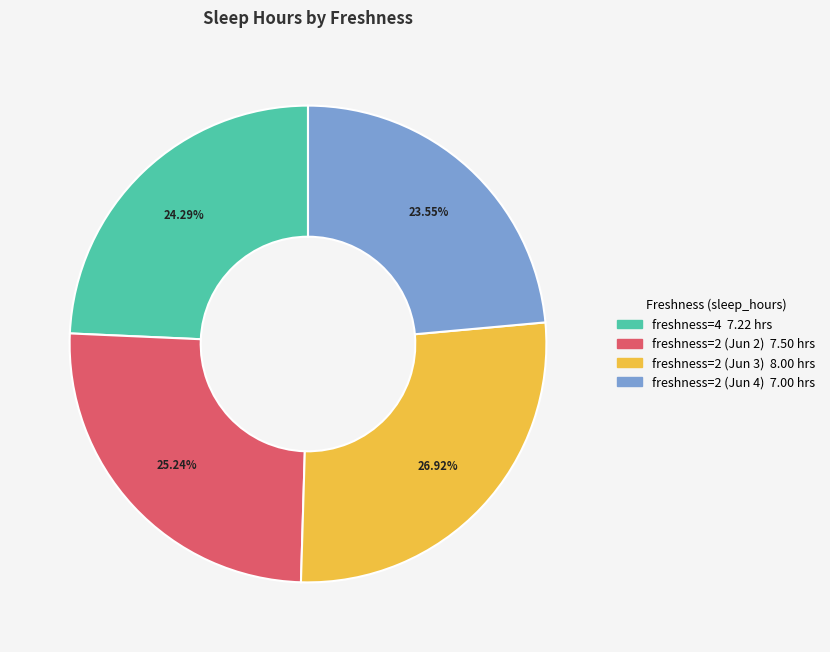

Is there any slice that represents more than half of the pie?

No